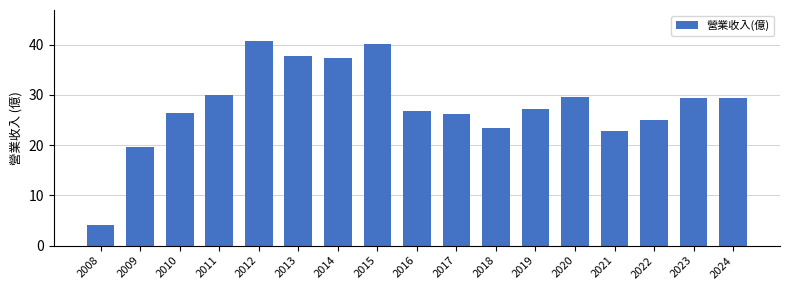

Between 2008 and 2019, which is larger?

2019